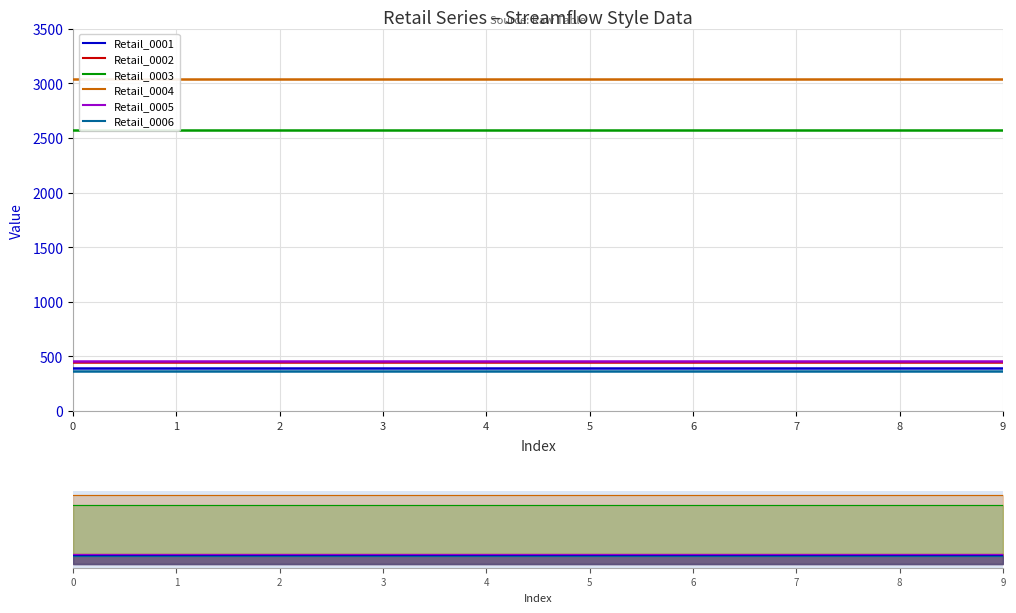

The Retail_0004 series shows 3043.7 at 6. True or false?

True